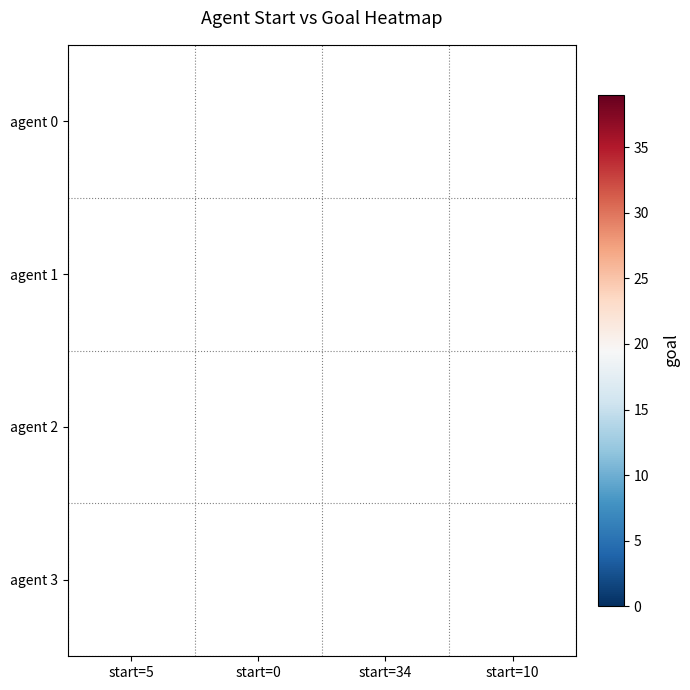

Is the value of agent 3 at start=10 greater than the value of agent 1 at start=0?

No